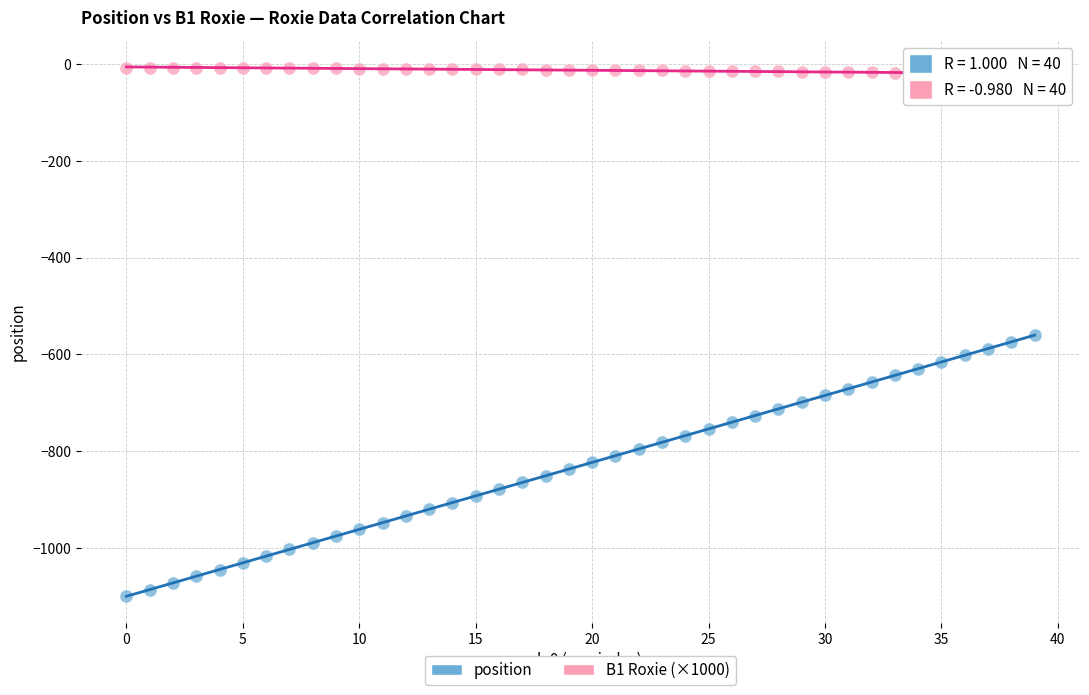

What are all the series names shown in the legend?

position, B1 Roxie (×1000)